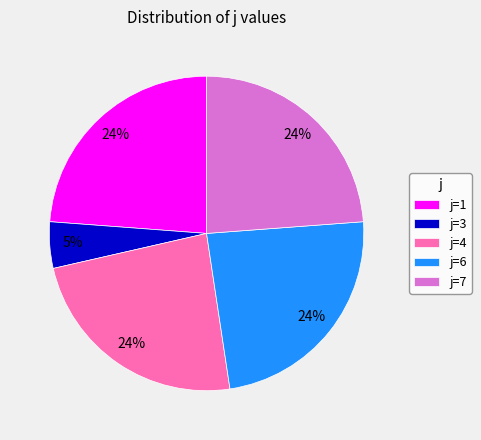

True or false: j=3 accounts for 16% of the total.

False